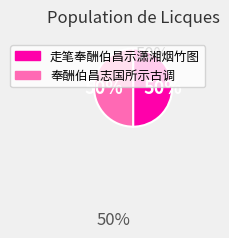

To the nearest percent, what percentage of the pie is 奉酬伯昌志国所示古调?

50%